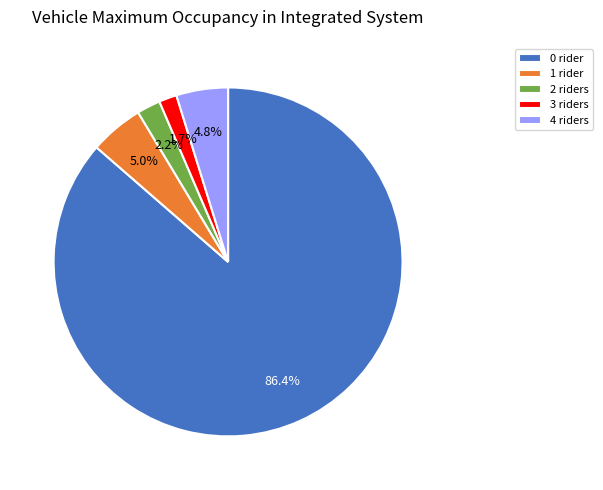

Which category has the smallest portion of the pie?

3 riders